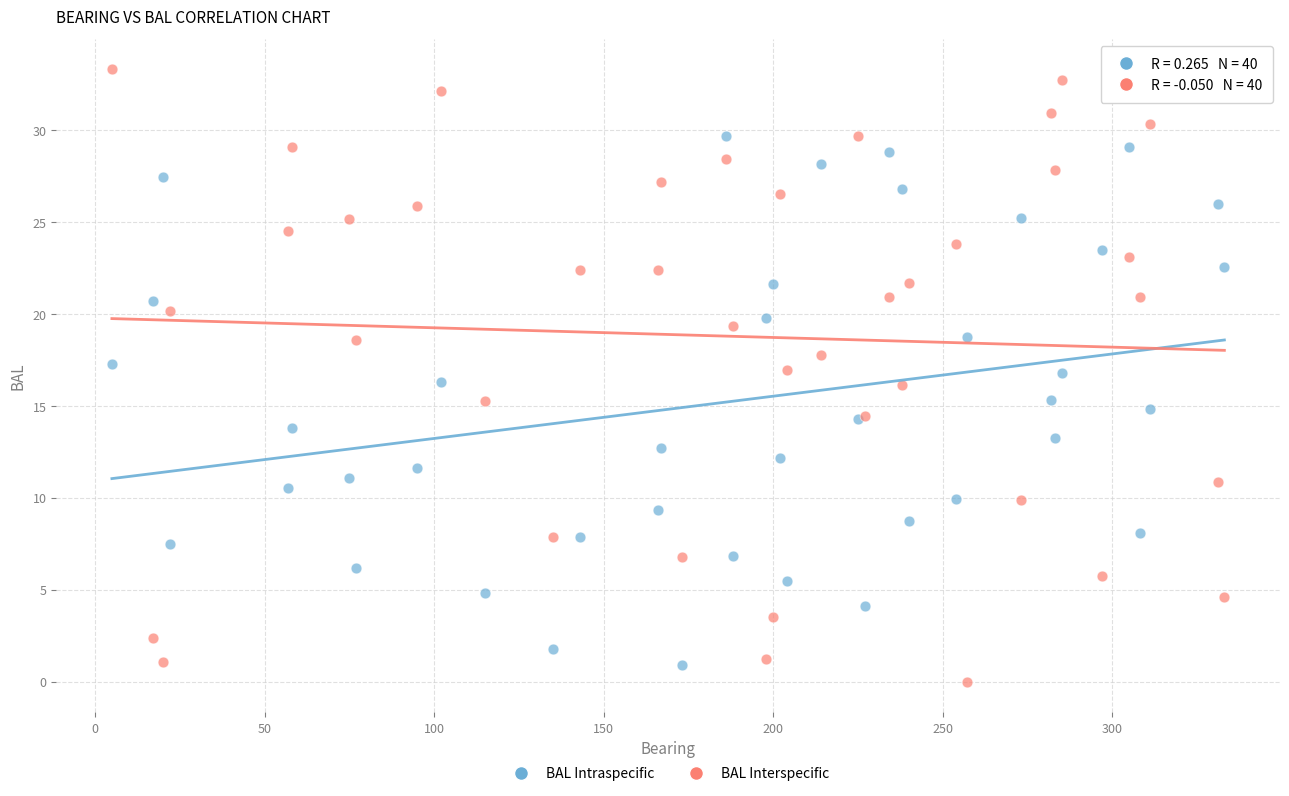

What are all the series names shown in the legend?

BAL Intraspecific, BAL Interspecific